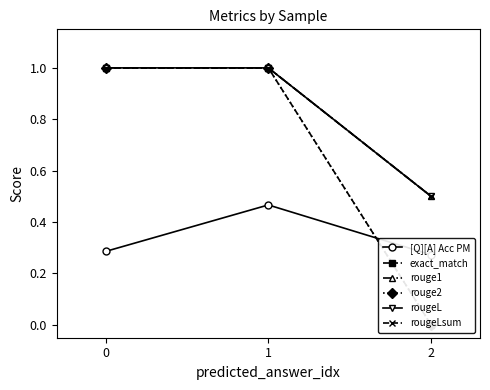

What is the sum of the rouge2 values at 2 and 1?

1.0